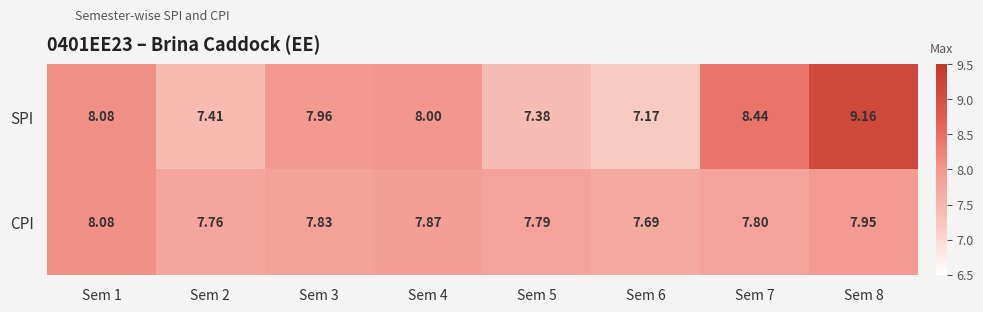

Which series has the widest spread of values?

SPI